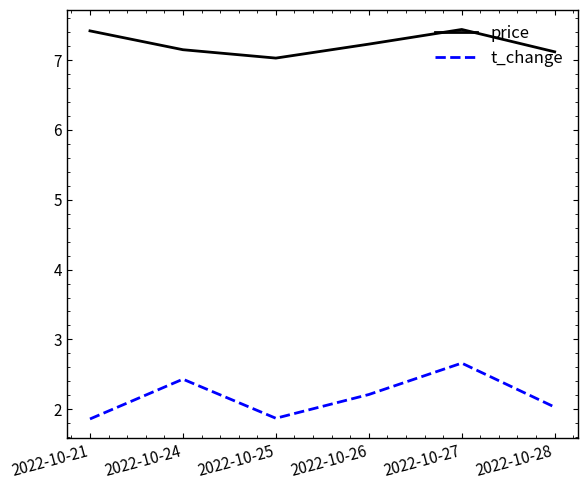

Reading left to right, extract all data points from this chart.

price: 2022-10-21=7.4	2022-10-24=7.2	2022-10-25=7.0	2022-10-26=7.2	2022-10-27=7.4	2022-10-28=7.1
t_change: 2022-10-21=1.9	2022-10-24=2.4	2022-10-25=1.9	2022-10-26=2.2	2022-10-27=2.7	2022-10-28=2.0